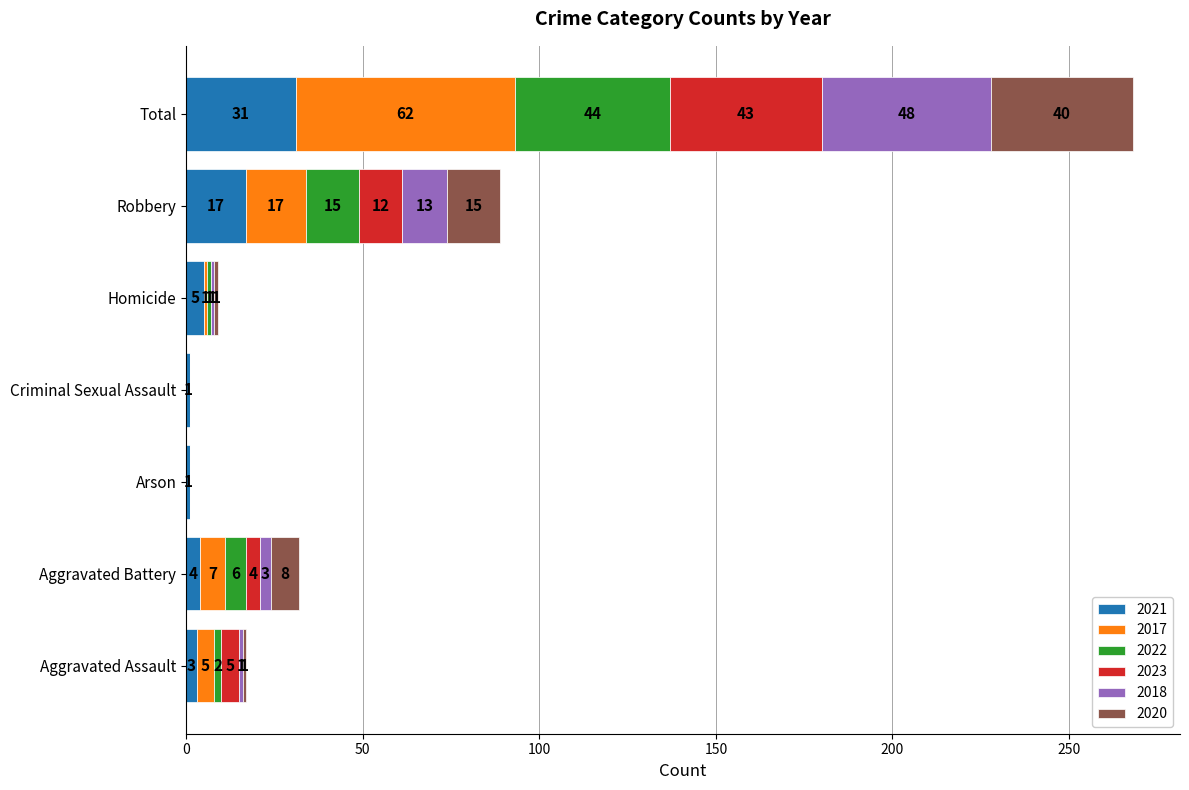

At which category is the sum across all series the highest?

Total